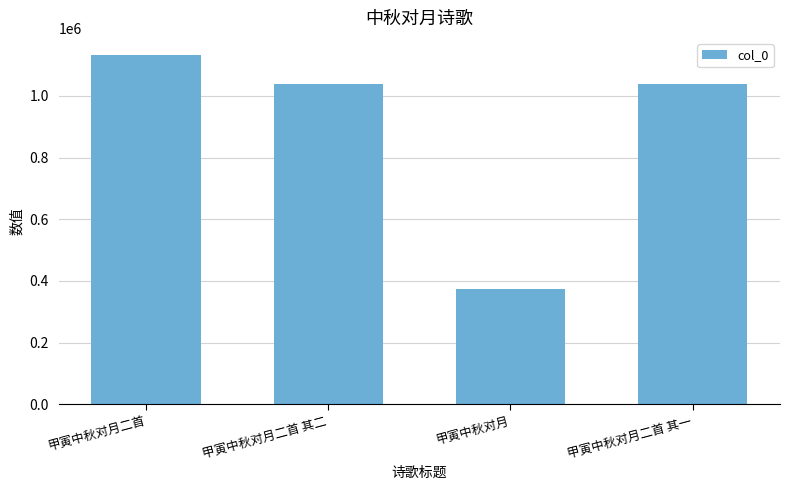

What is the label of the 2nd bar from the left?

甲寅中秋对月二首 其二